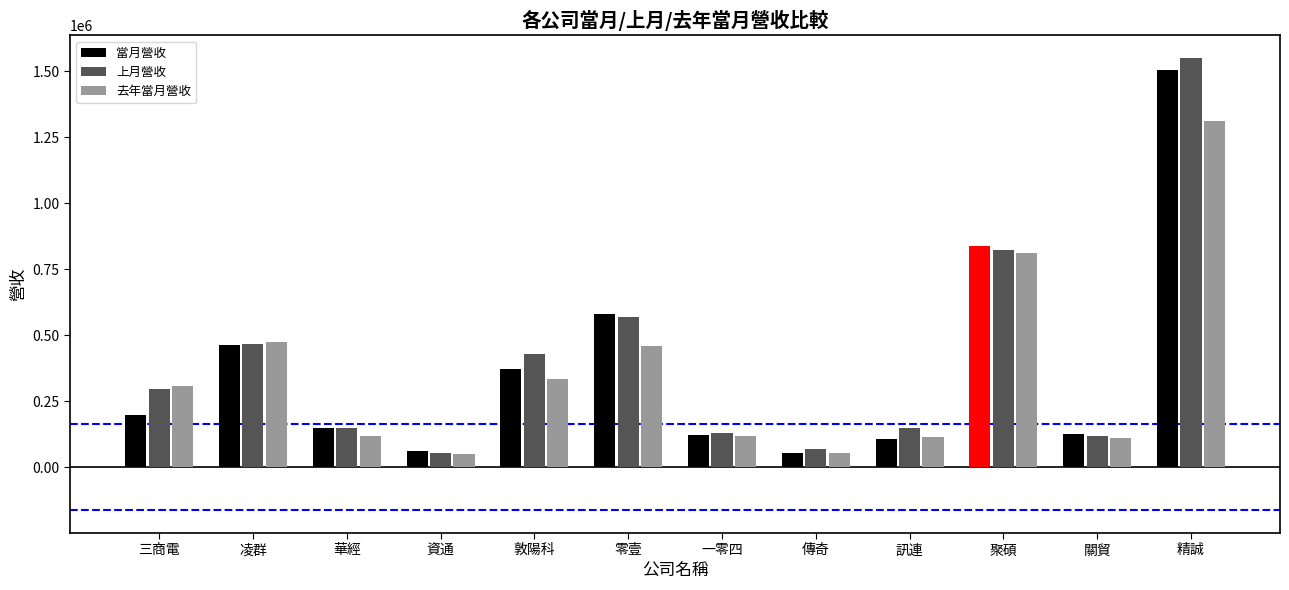

What is the total value across all series at 華經?

418604